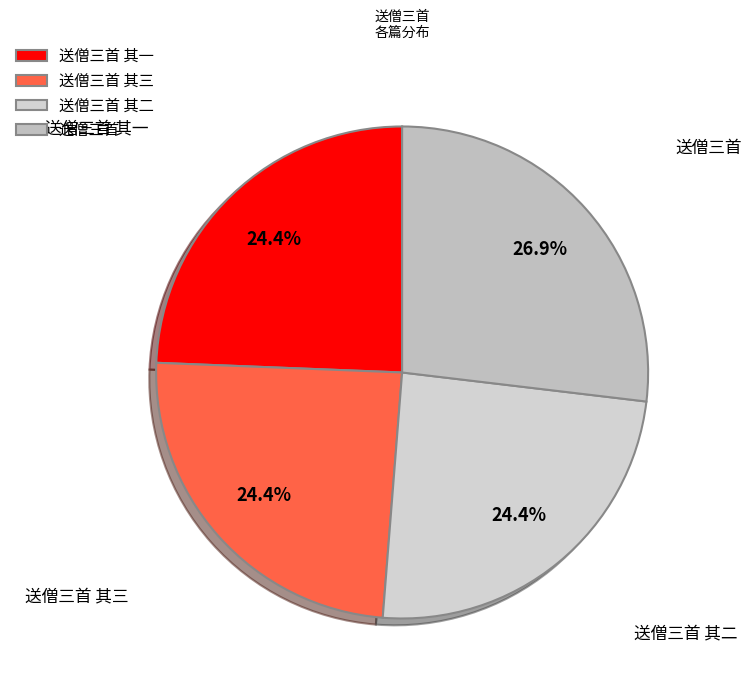

Does 送僧三首 其二 account for over 50% of the chart?

No